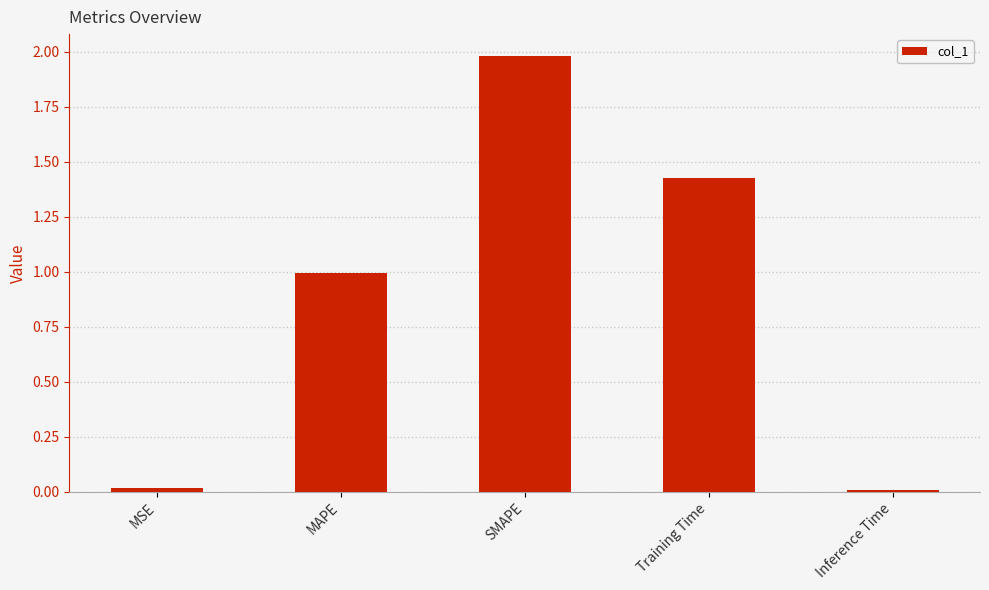

Are the bars grouped side by side (vs. stacked)?

No